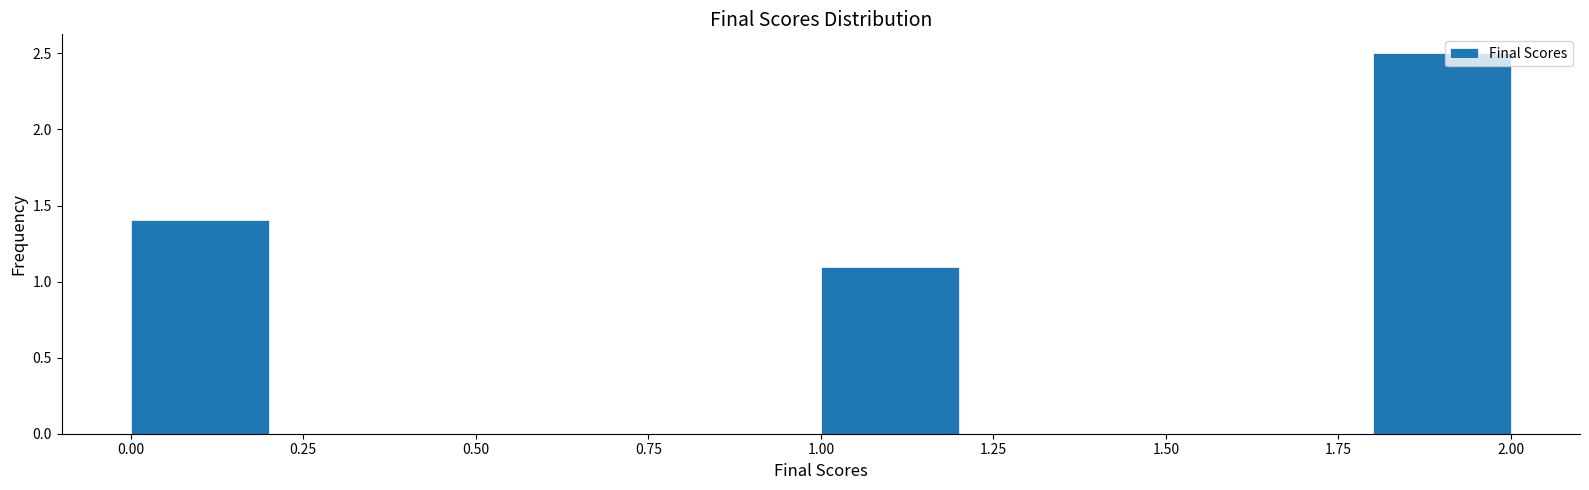

Reading left to right, list every bar in this chart as the range it spans on the x-axis followed by its height. The values are not printed on the chart, so give them approximately, as read against the axis.

0.0 to 0.2: 1.4
0.2 to 0.4: 0
0.4 to 0.6: 0
0.6 to 0.8: 0
0.8 to 1.0: 0
1.0 to 1.2: 1.1
1.2 to 1.4: 0
1.4 to 1.6: 0
1.6 to 1.8: 0
1.8 to 2.0: 2.5